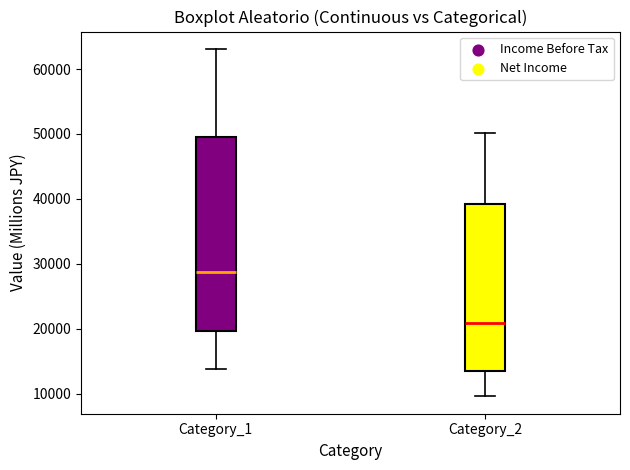

Where does the lower whisker of the box for Category_1 end on the y-axis? The values are not printed on the chart, so give them approximately, as read against the axis.

14000